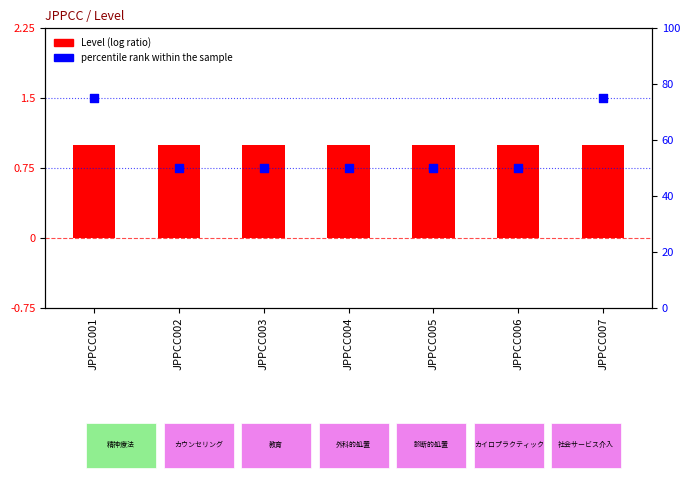

What is the total value across all series at JPPCC003?

51